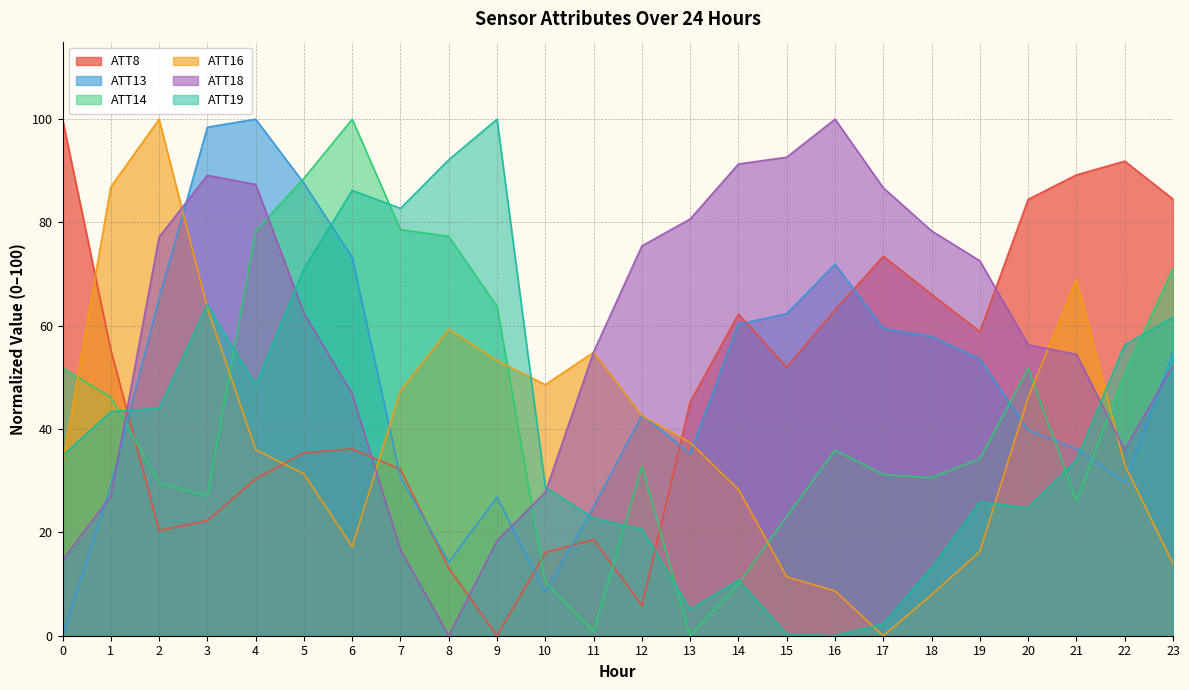

How many times do ATT19 and ATT16 cross each other?

6